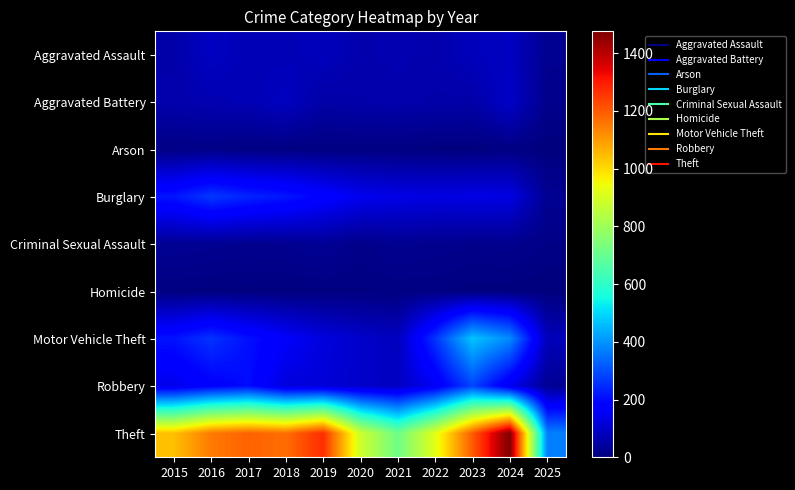

At which category is the sum across all series the highest?

2024